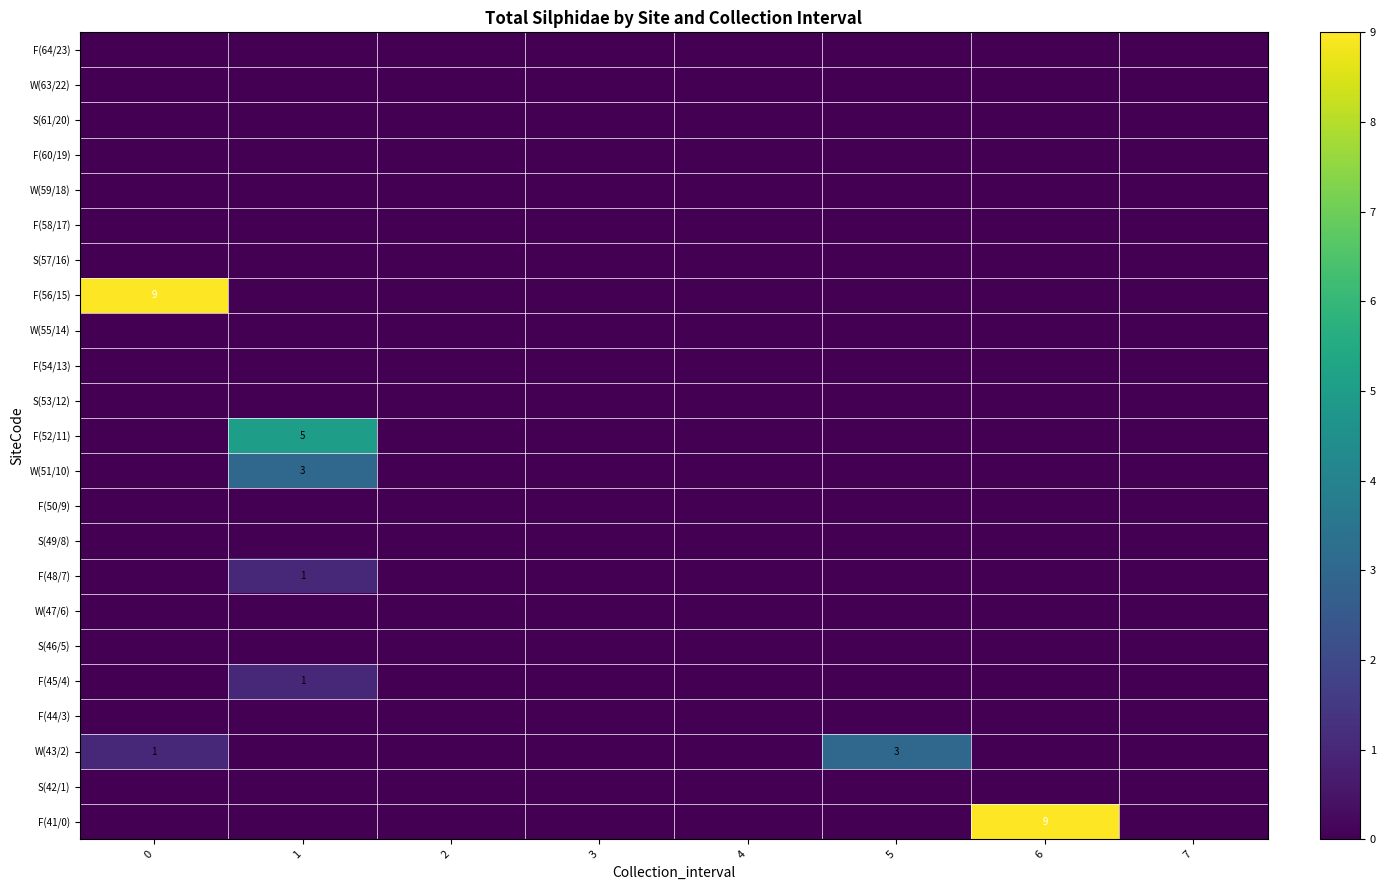

True or false: F(41/0) has a value of 6 at 6.

False